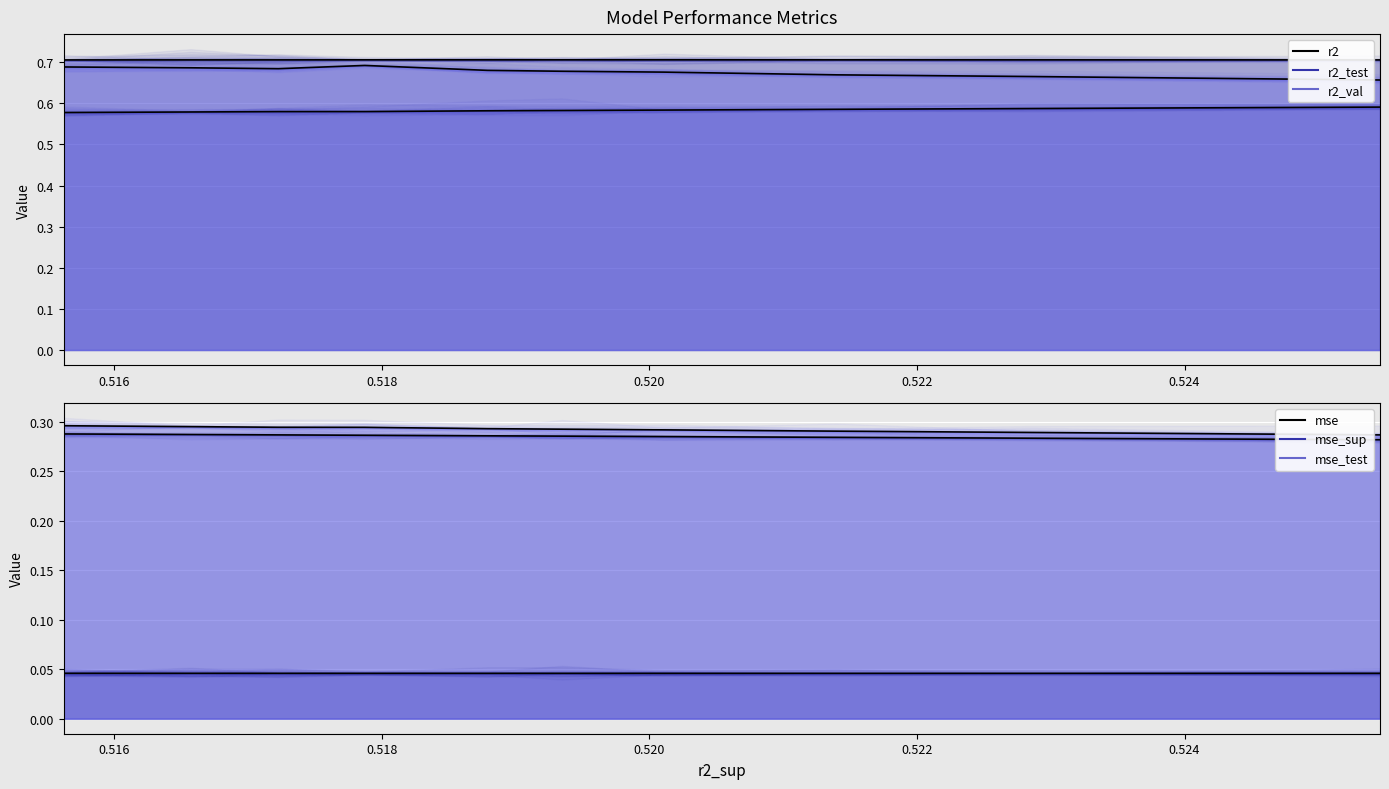

Which series reaches the maximum Y coordinate?

r2 line